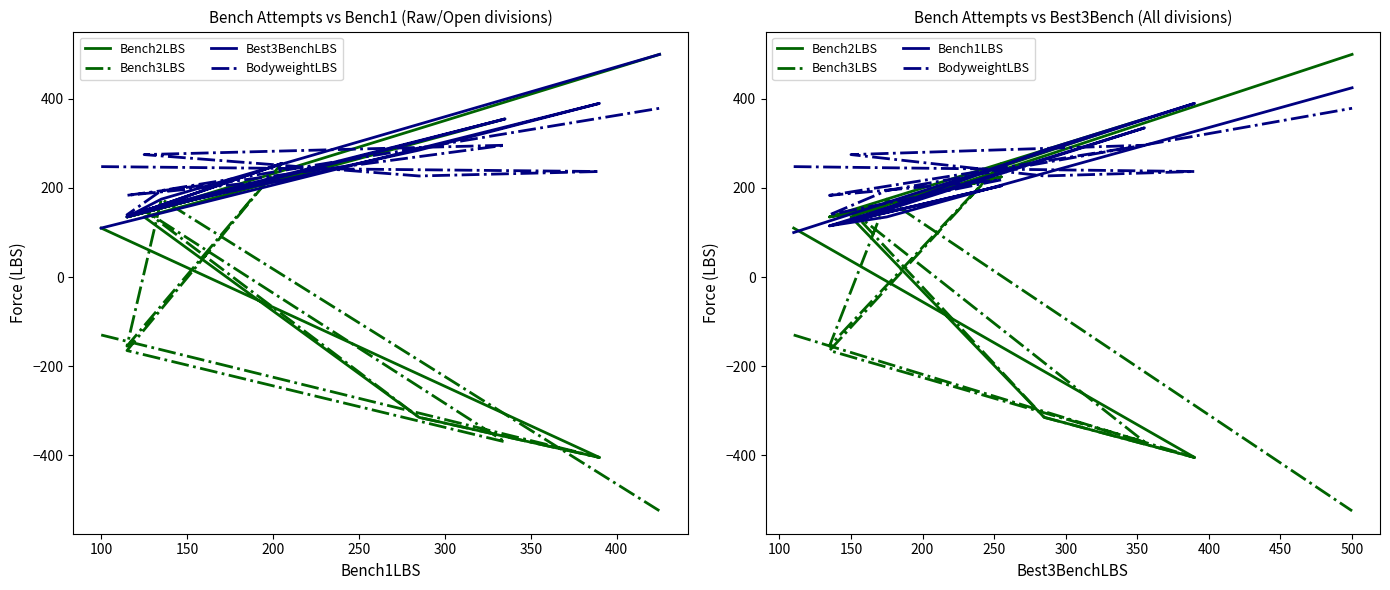

How many data points in BodyweightLBS are above 237?

4